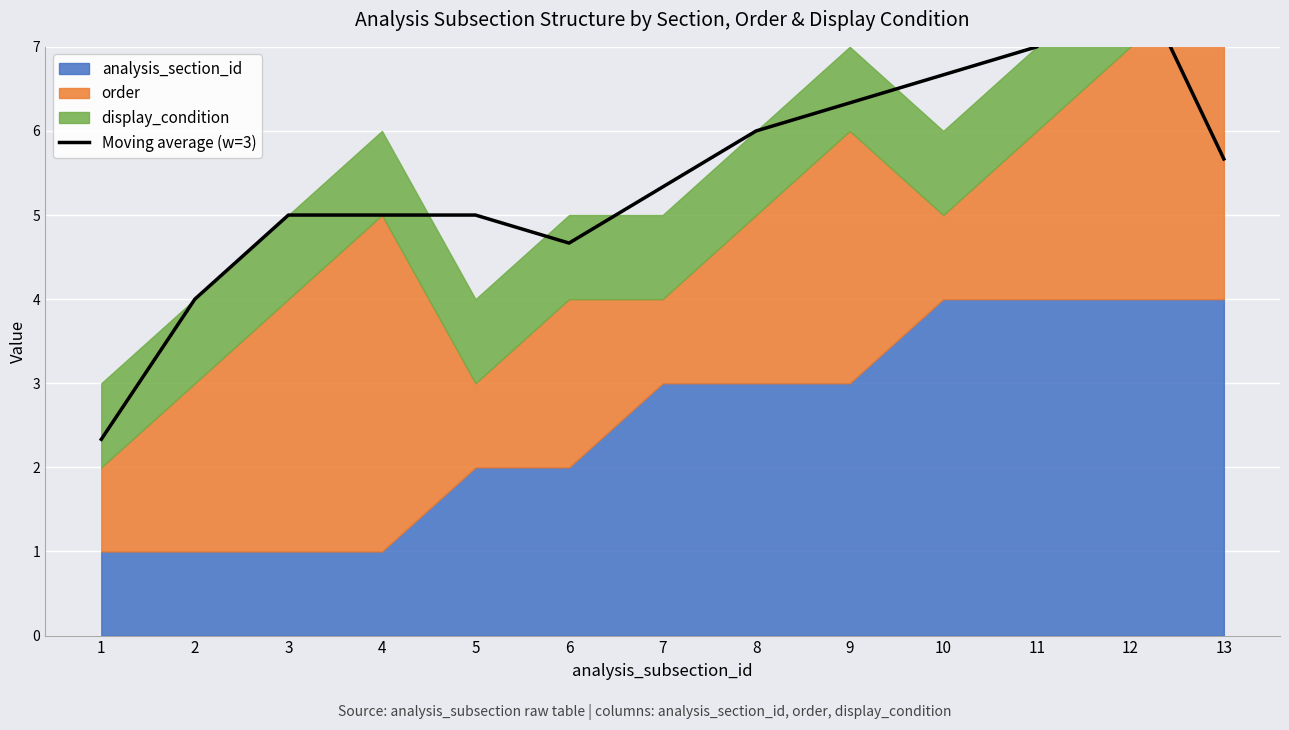

The value at 3 is 7.9. True or false?

False